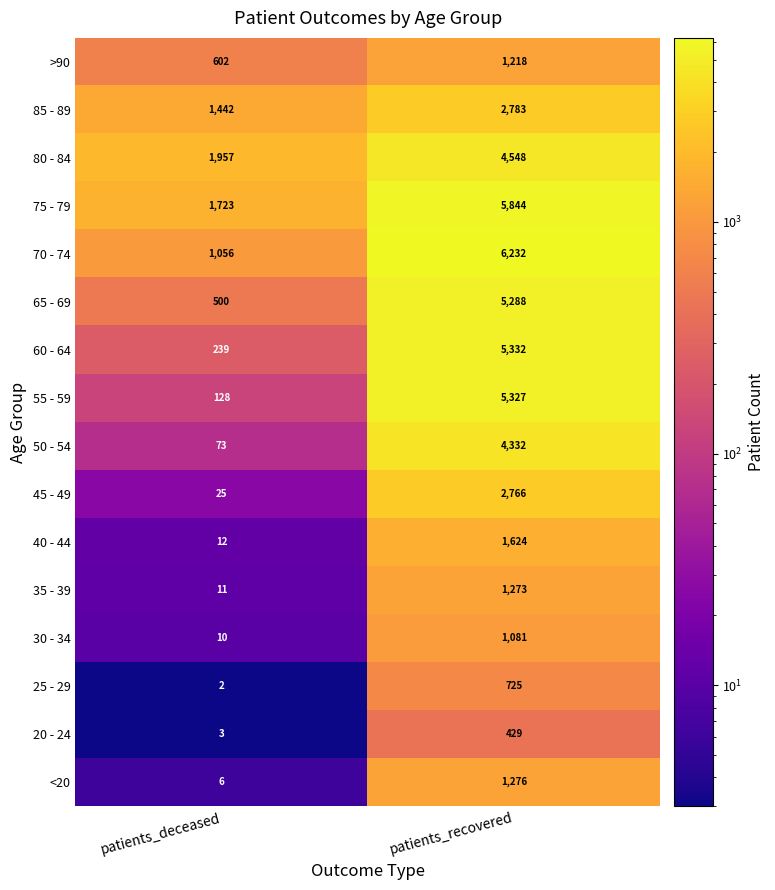

How many data points does each series have?

2